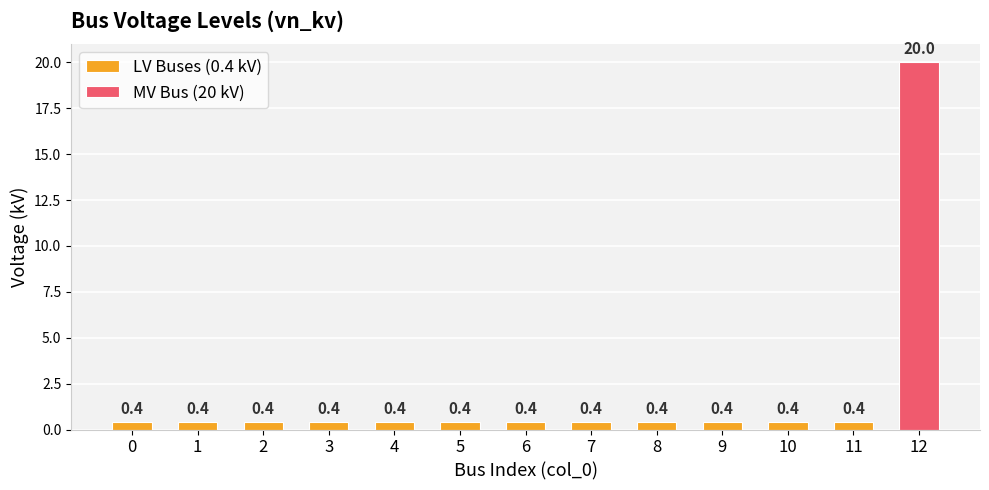

Rank the categories by value from lowest to highest.

0, 1, 2, 3, 4, 5, 6, 7, 8, 9, 10, 11, 12